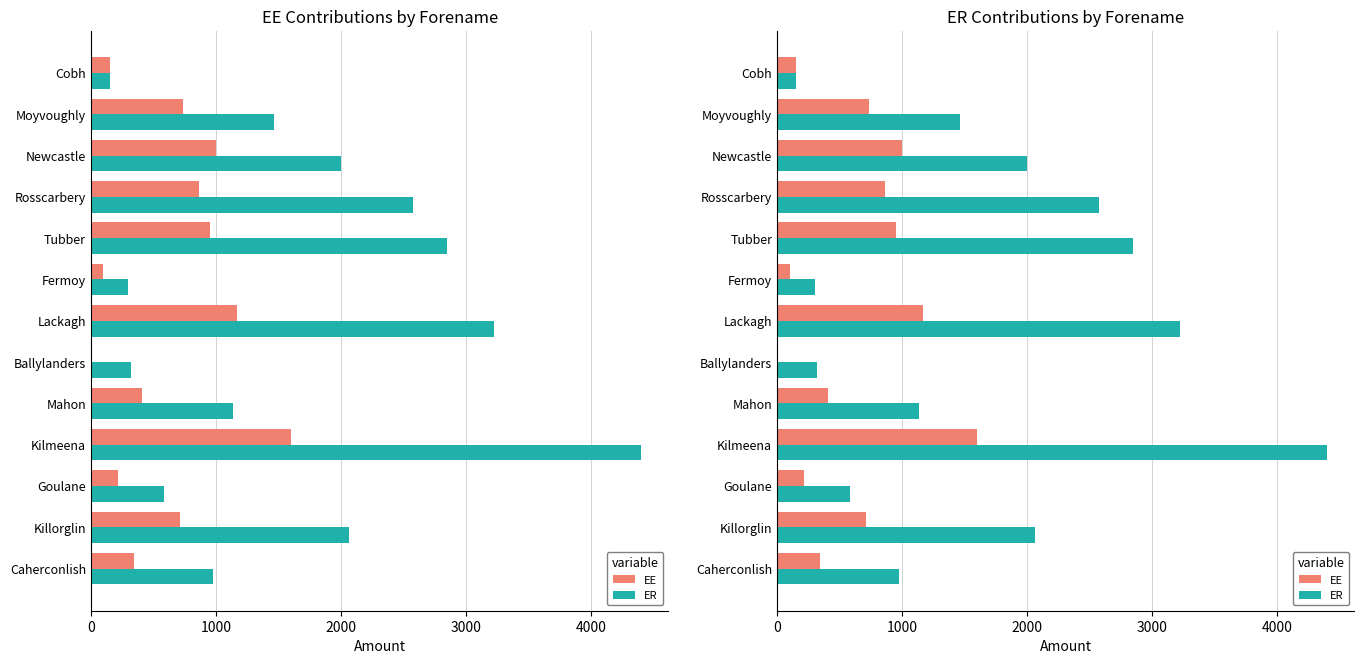

How many distinct data groups are displayed?

2